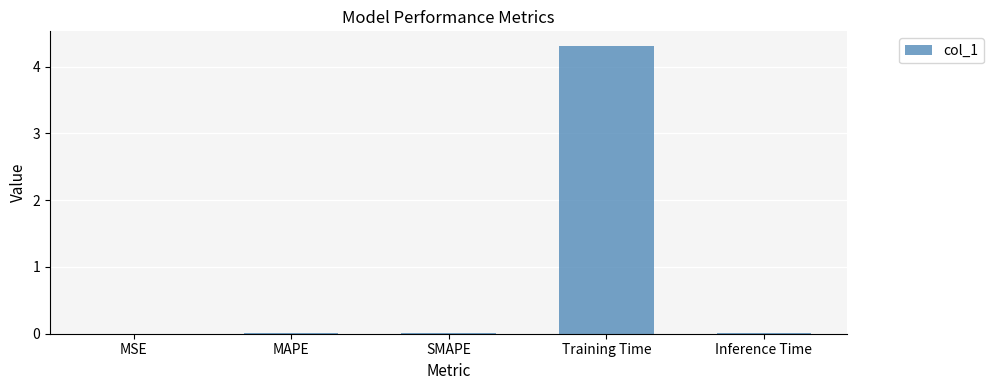

Which category has the highest value across all series?

Training Time